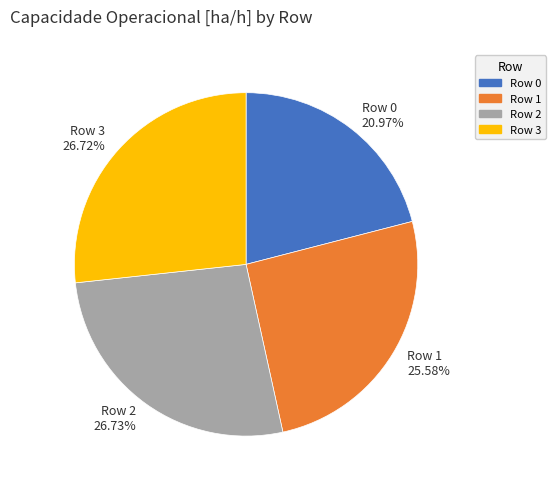

Approximately how many times larger is the value at Row 0 compared to Row 3?

0.8